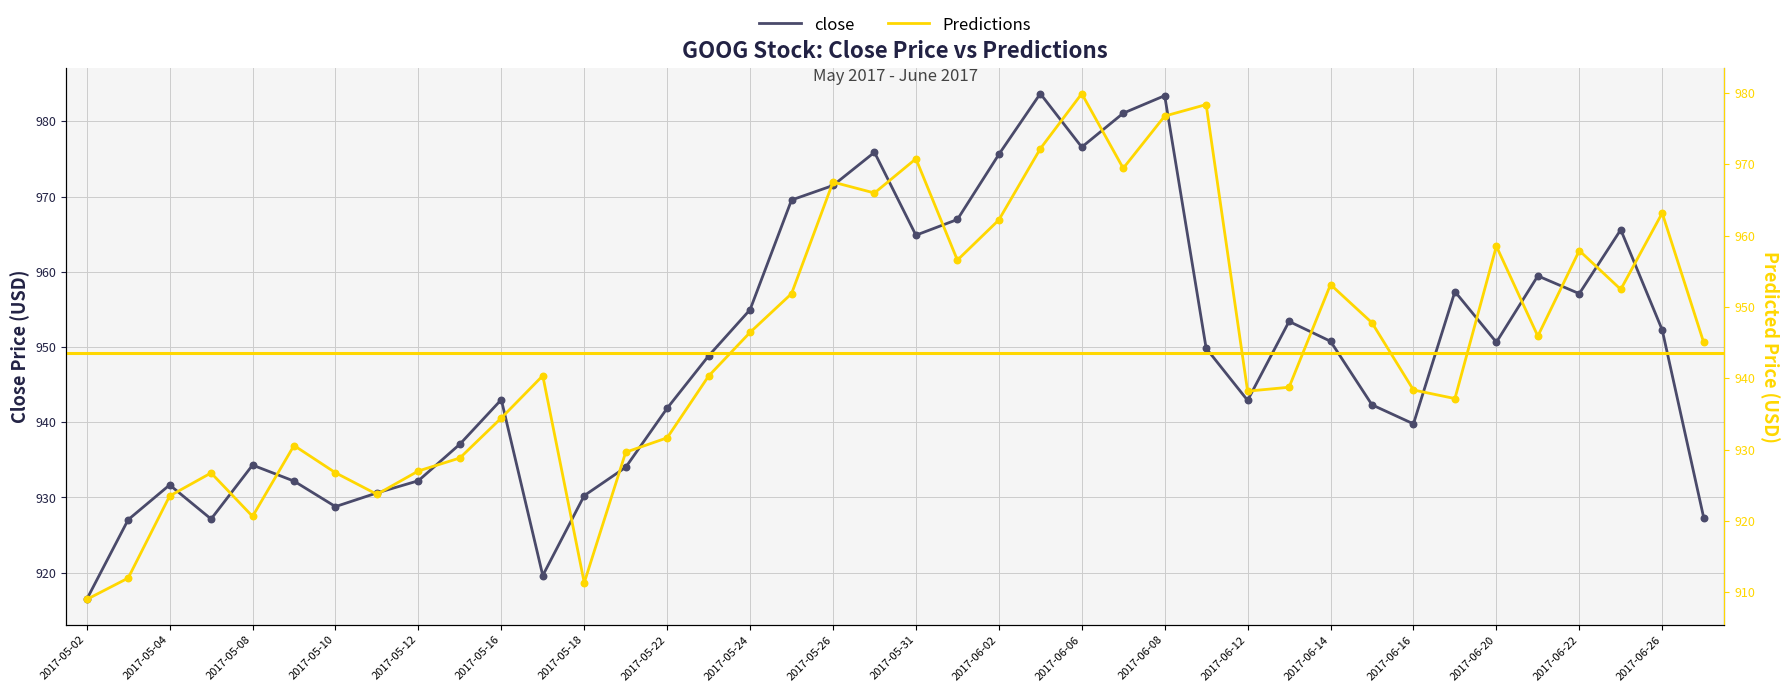

What is the total value across all series at 29?

1892.1